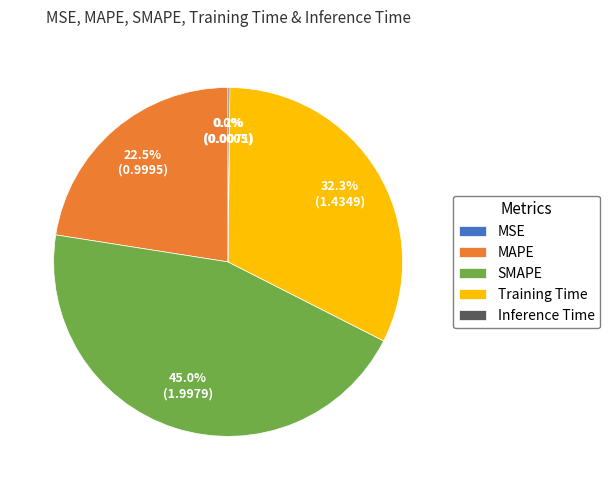

Which category has the biggest portion of the pie?

SMAPE